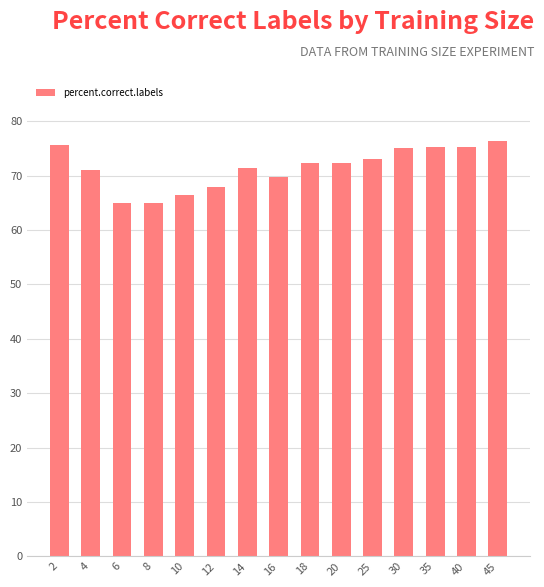

What is the value of the 6th bar from the left?

68.0